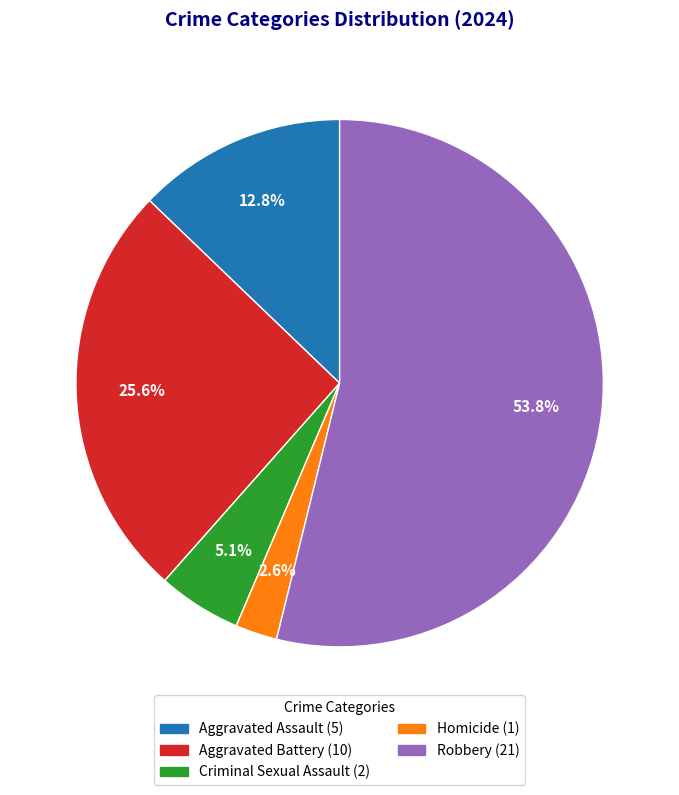

How much of the chart is everything except Aggravated Battery?

74.4%